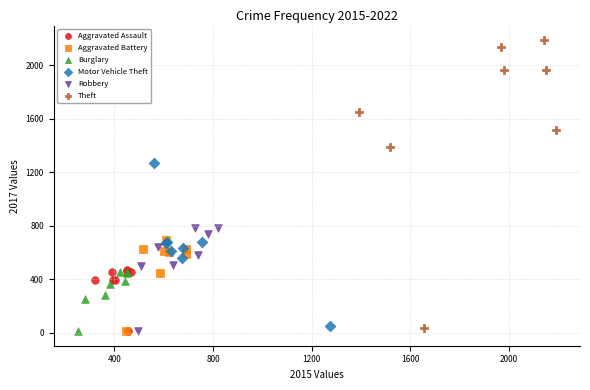

Which series contains the highest Y value?

Theft